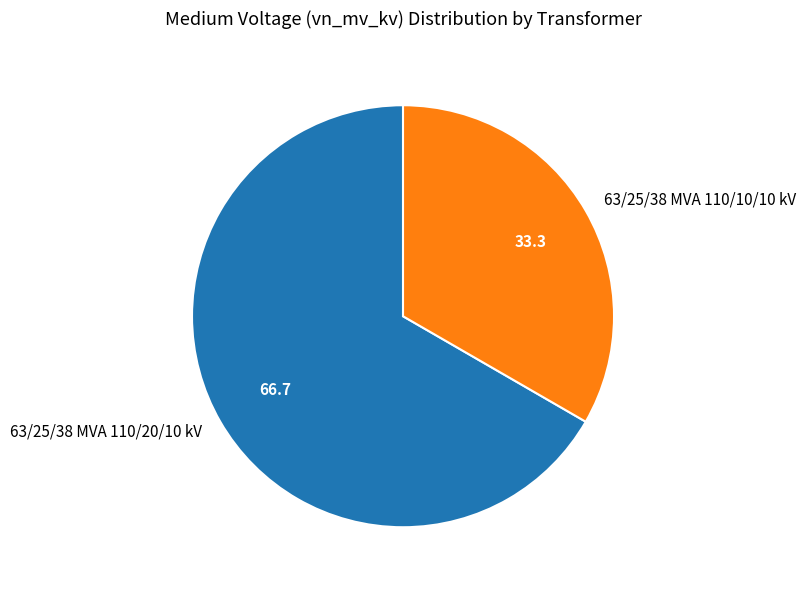

Is 63/25/38 MVA 110/10/10 kV the majority of the pie?

No